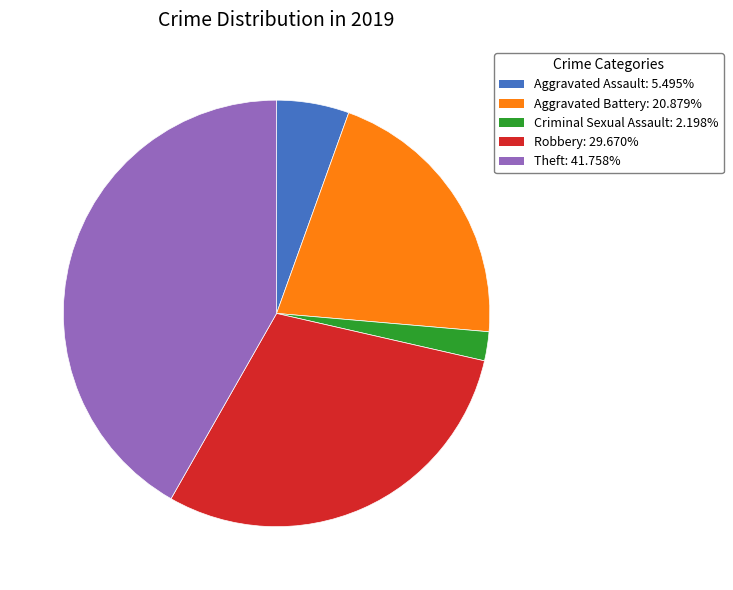

Which slice is the smallest?

Criminal Sexual Assault